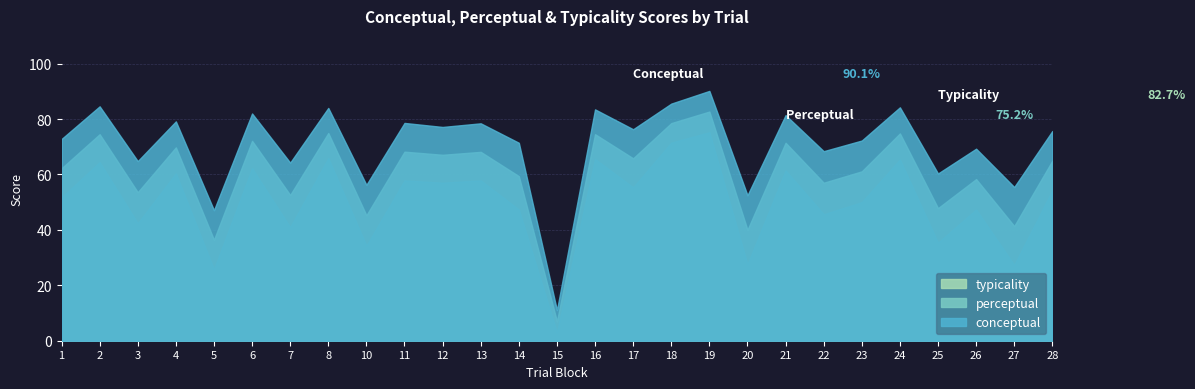

At how many categories does at least one series exceed 81?

8